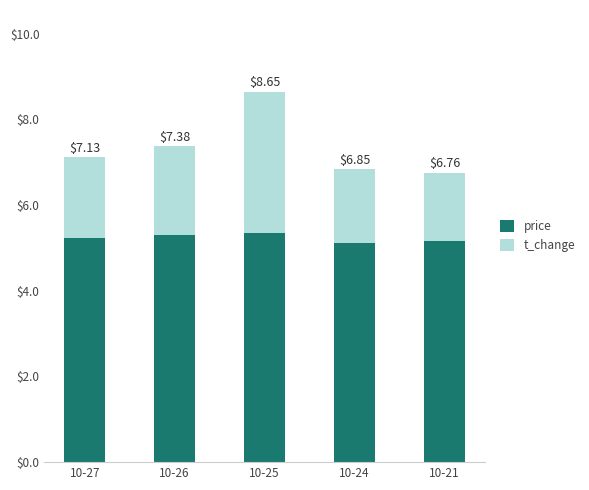

What is the difference between the price values at 10-27 and 10-25?

0.1